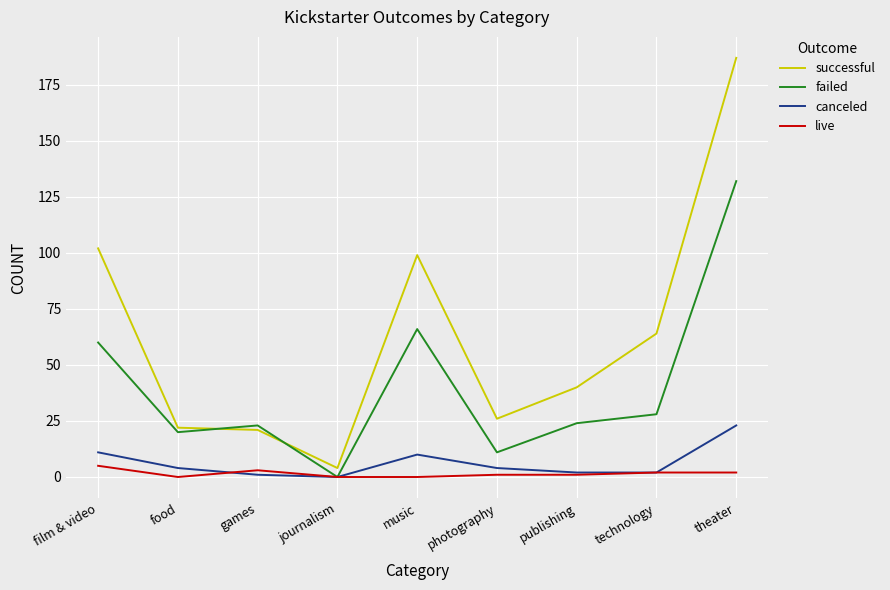

What is the total value across all series at music?

175